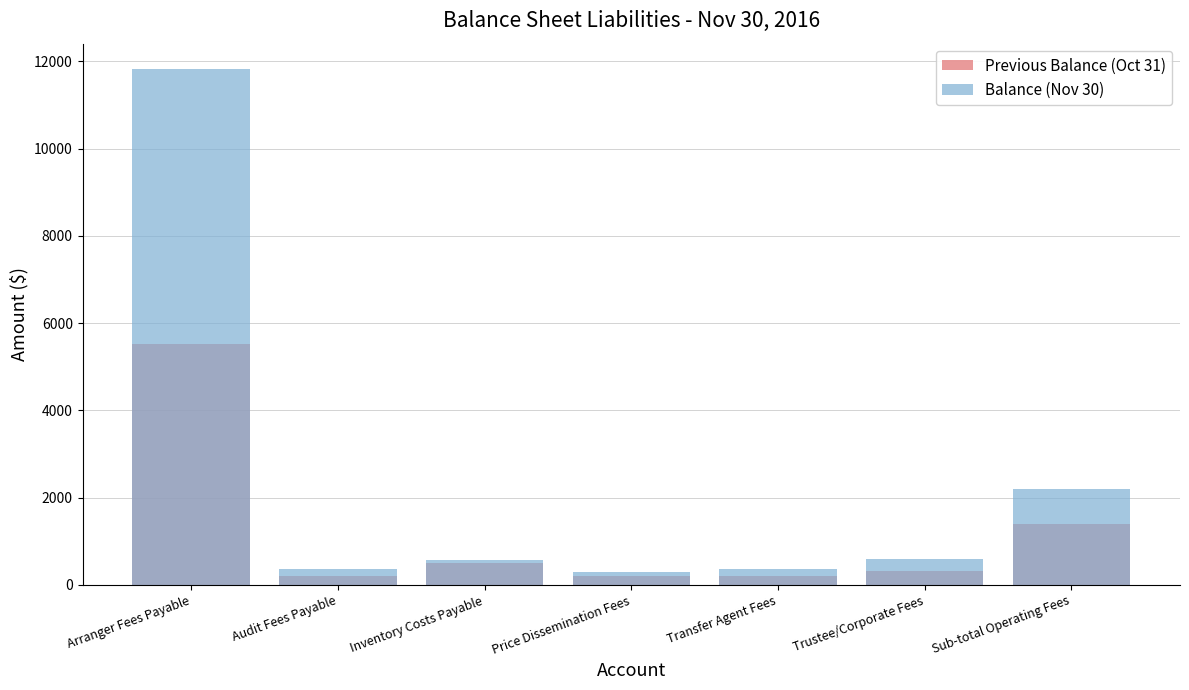

At which category is the sum across all series the highest?

Arranger Fees Payable